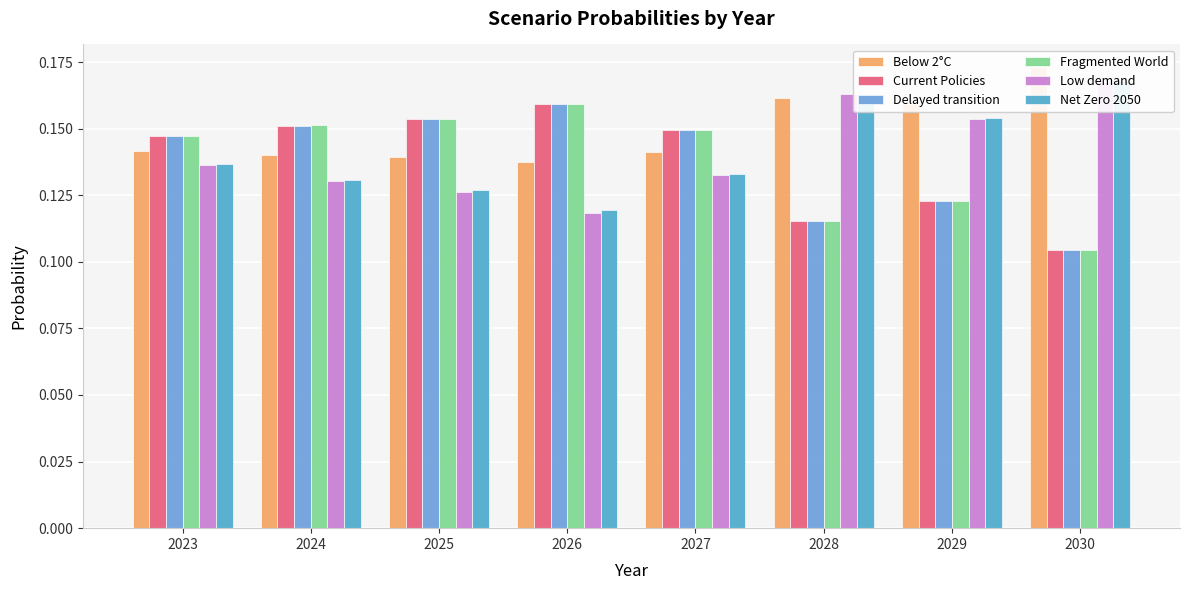

How many bars are there in each group?

6